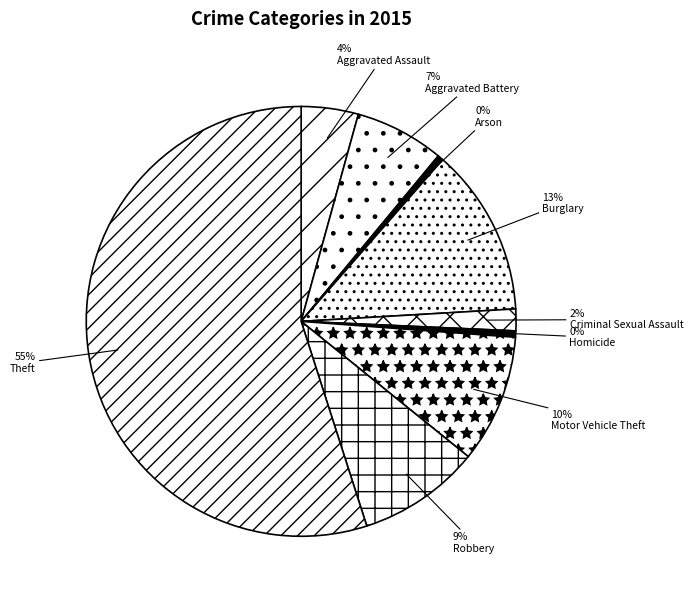

What is the majority slice?

Theft